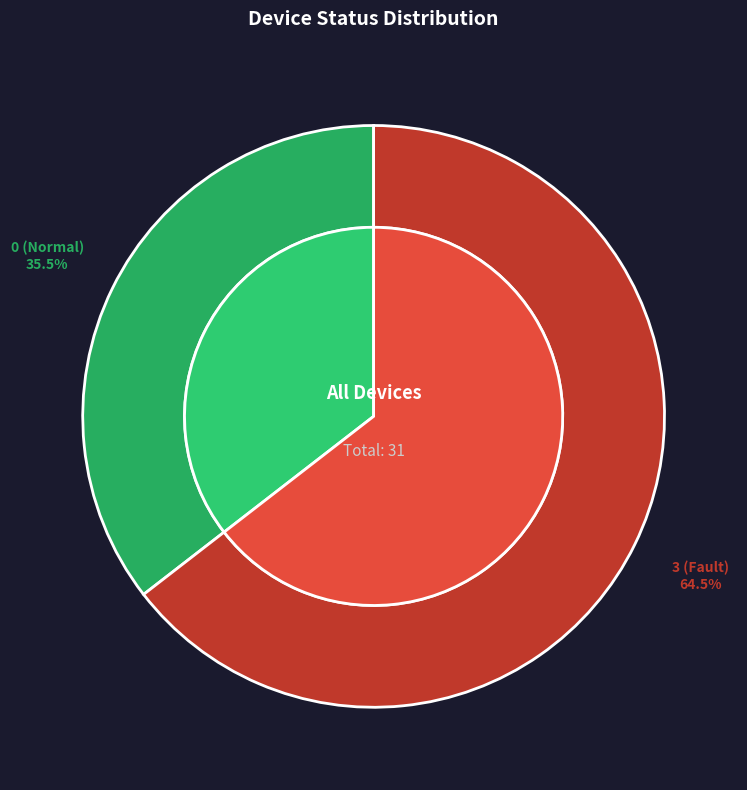

To the nearest percent, what is the combined percentage of Status 0 and Status 3?

100%